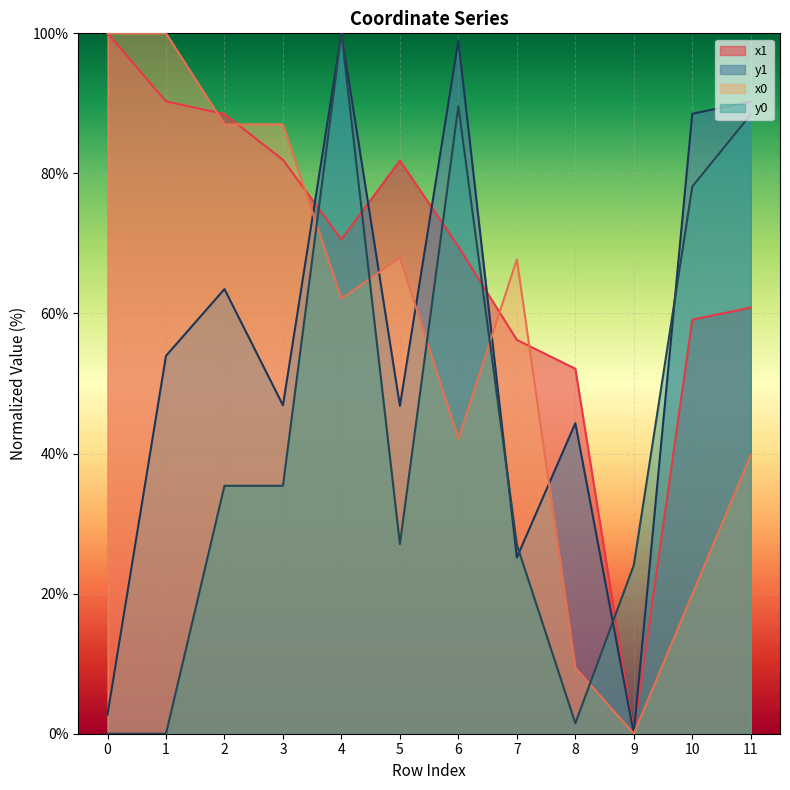

True or false: x0 and y0 intersect in this chart.

True